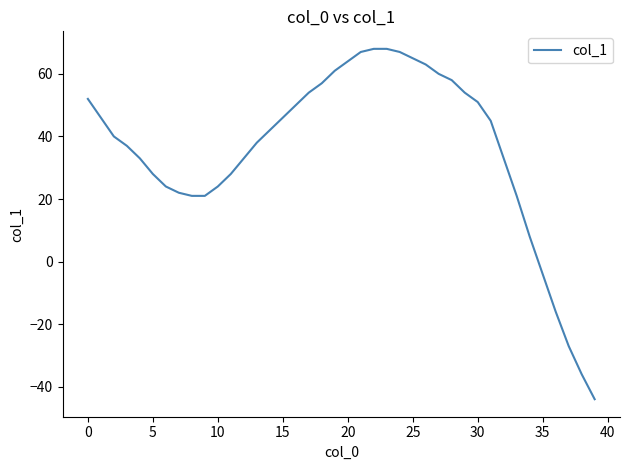

What is the greatest value displayed?

68